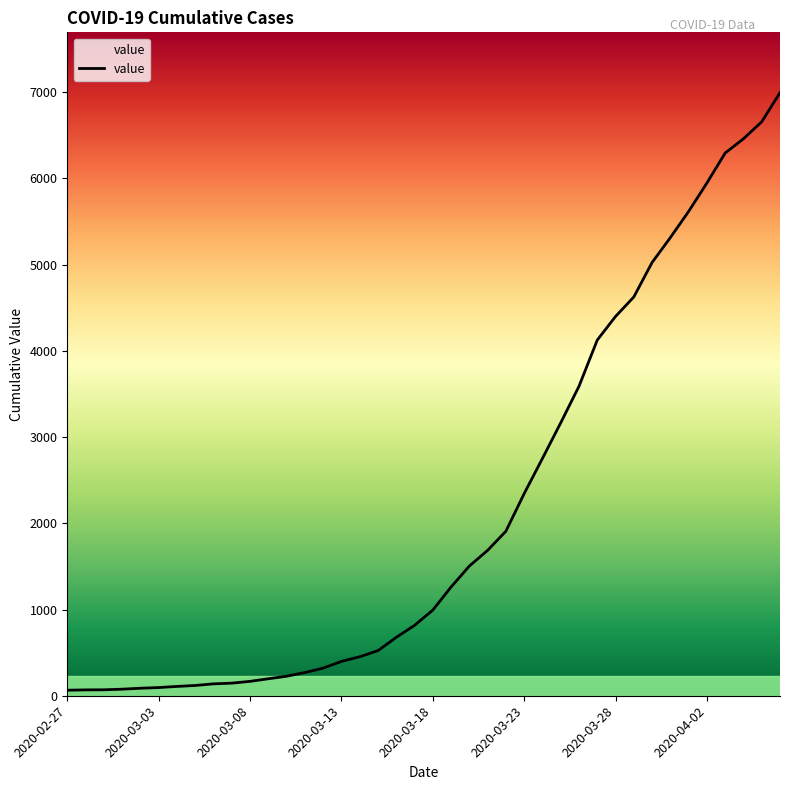

What is the maximum value shown in the chart?

6995